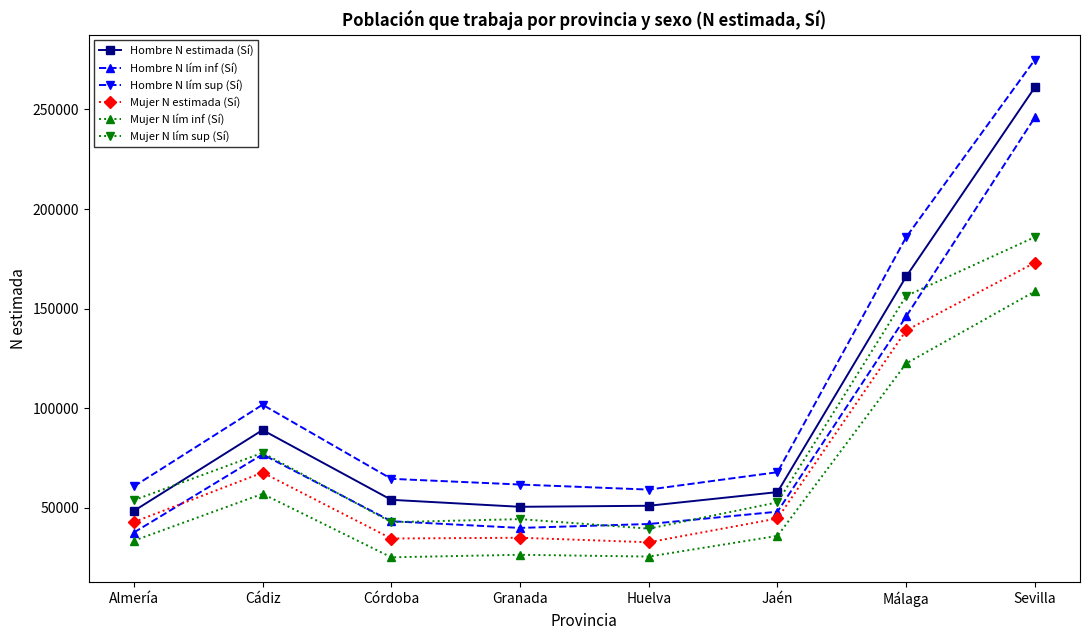

How many lines are shown in the chart?

6